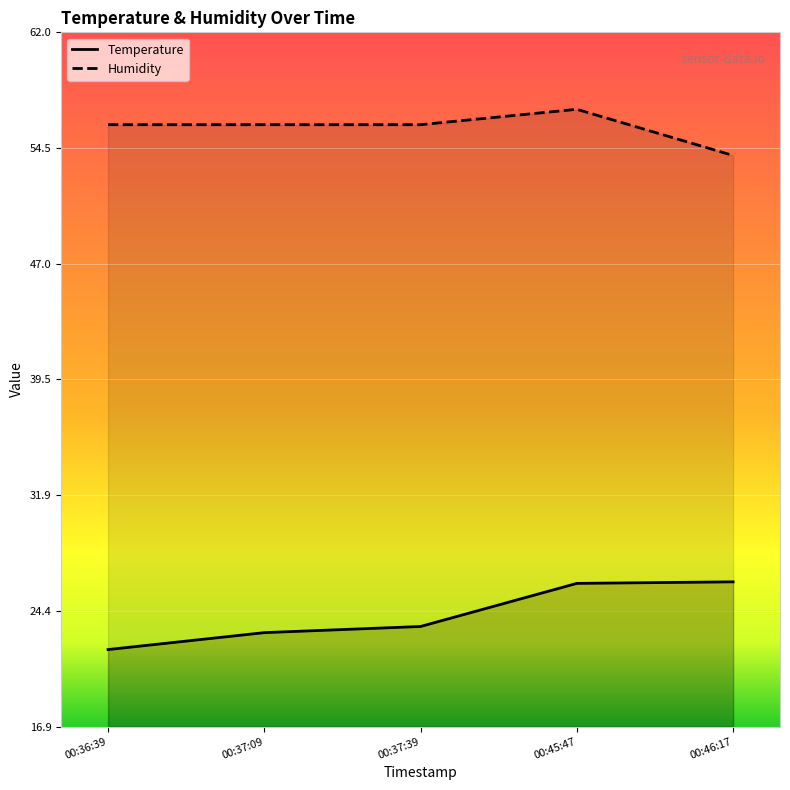

What is the approximate value of Humidity at 00:45:47?

57.0